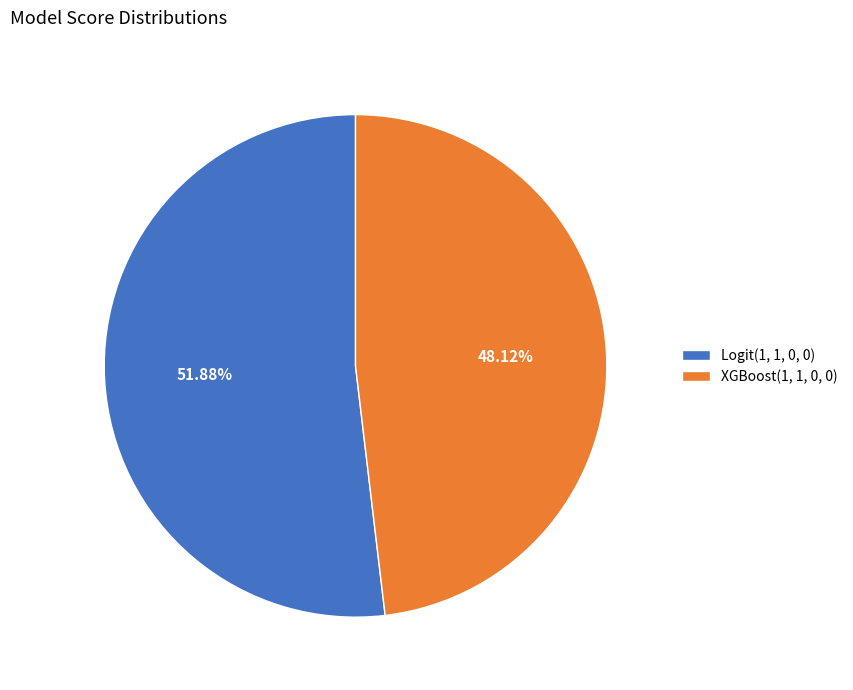

Rank the categories by value from highest to lowest.

Logit(1, 1, 0, 0), XGBoost(1, 1, 0, 0)